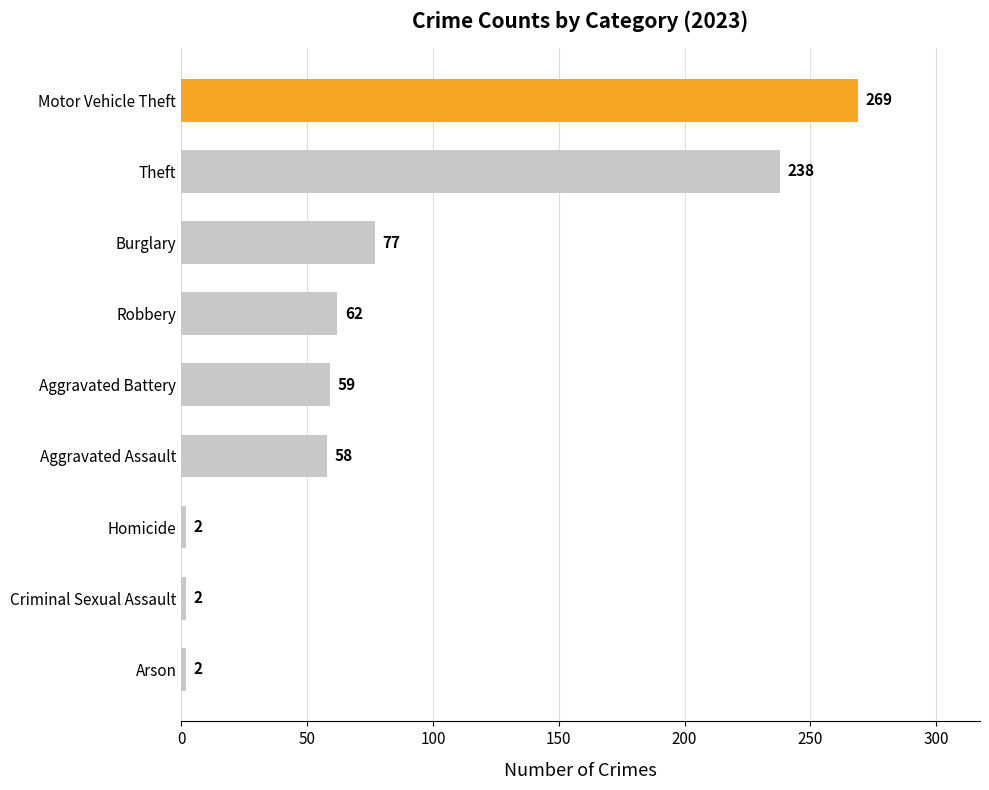

What is the change in value from Aggravated Battery to Theft?

+179